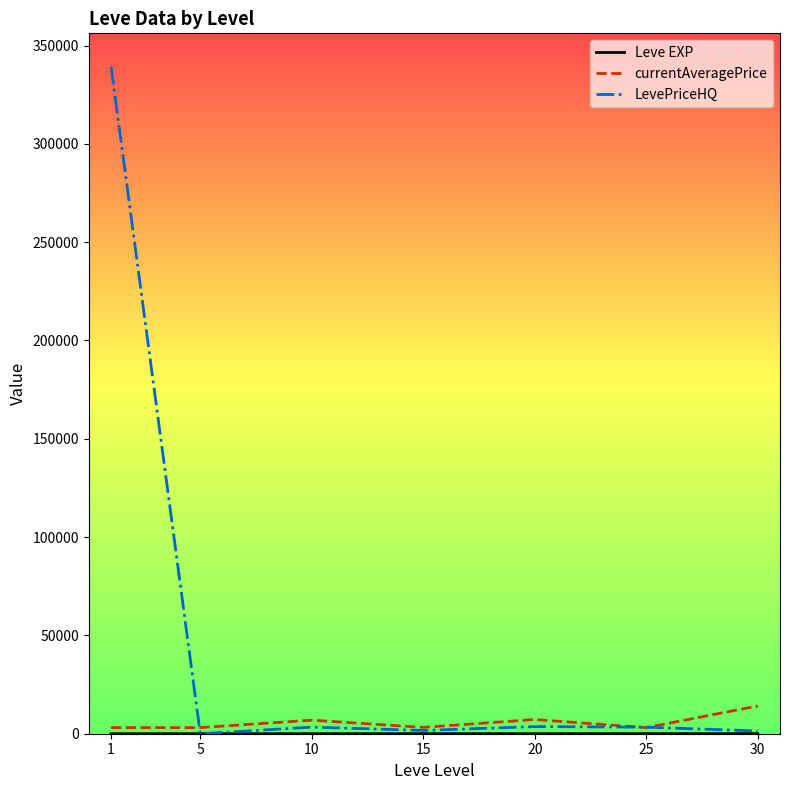

Which series has the widest spread of values?

LevePriceHQ